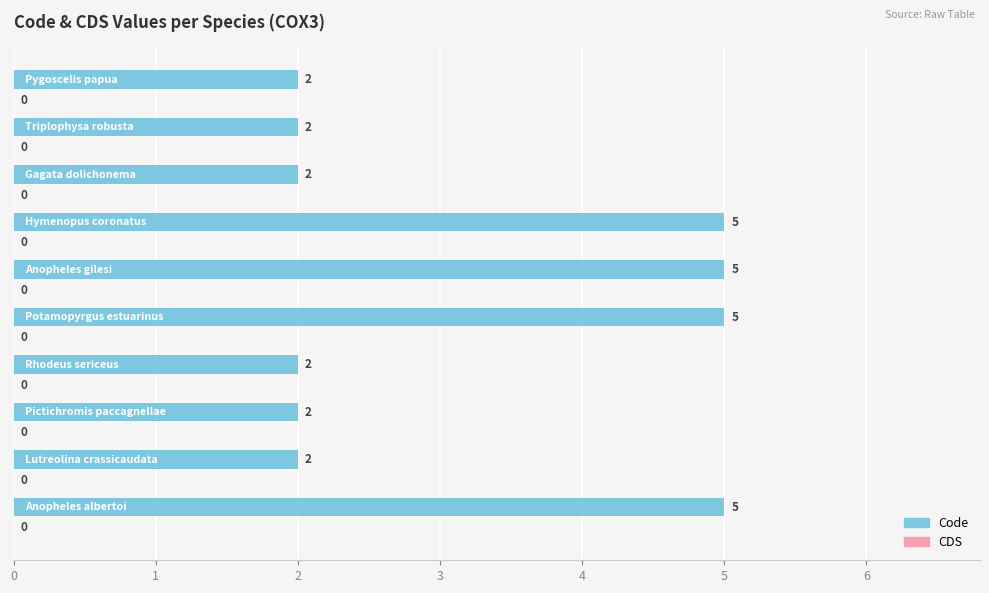

What is the difference between the maximum and second lowest values?

3